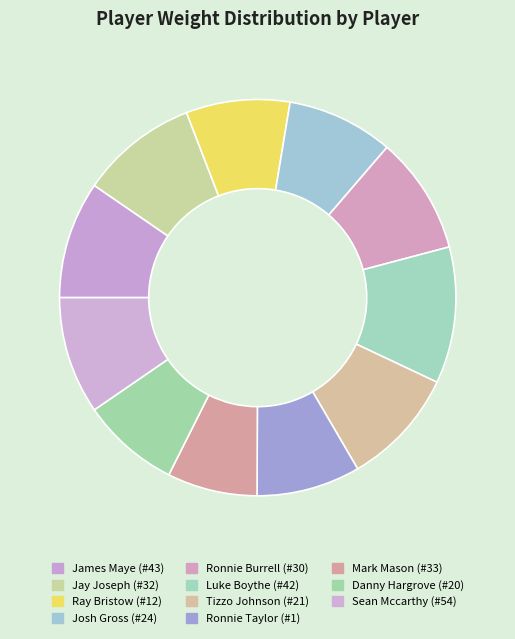

Which category has the biggest portion of the pie?

Luke Boythe (#42)